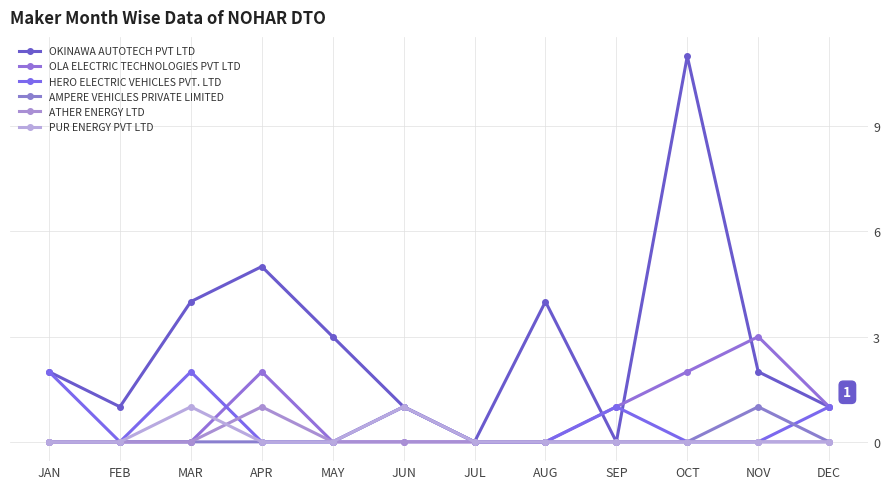

Between JUN and MAR, which is larger?

MAR